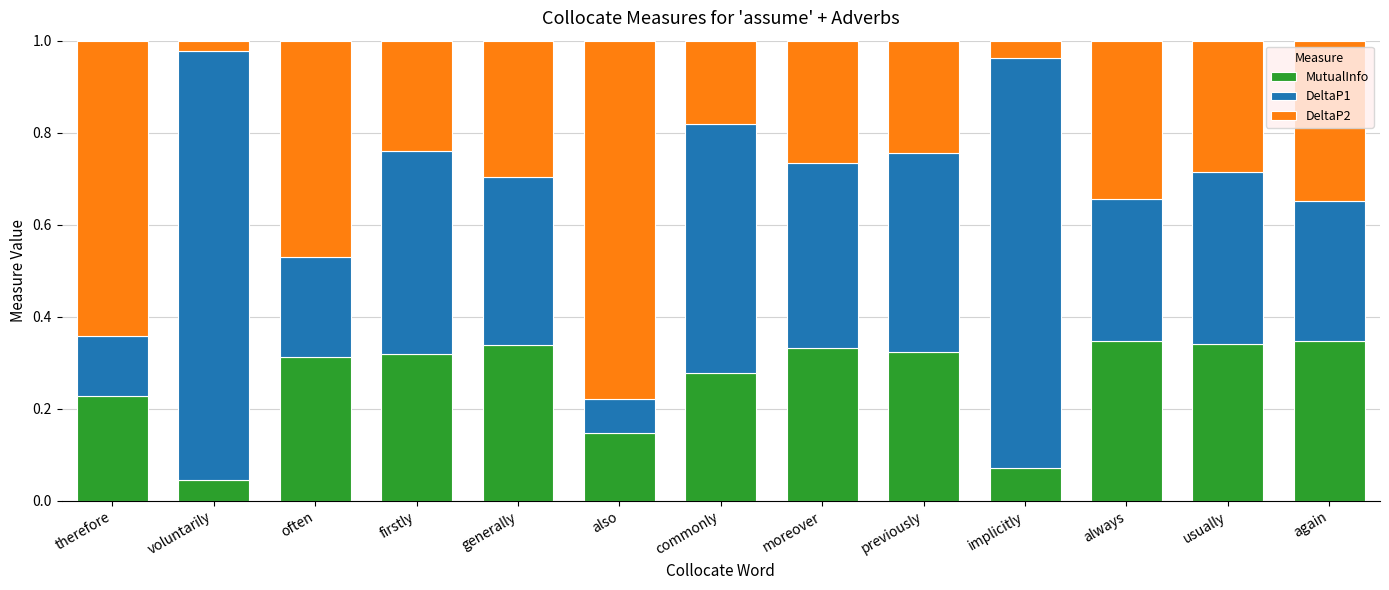

How many bars are there in total?

13